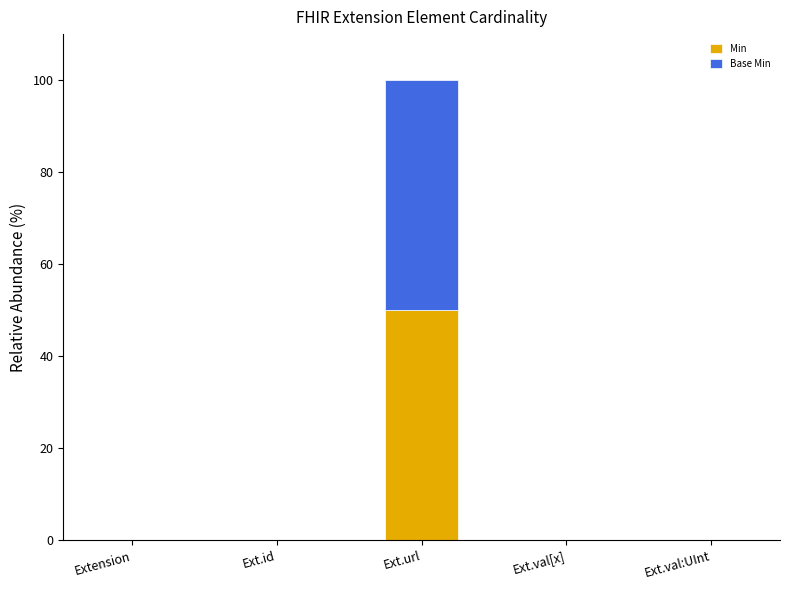

The value of Min at Ext.id is 0. True or false?

True